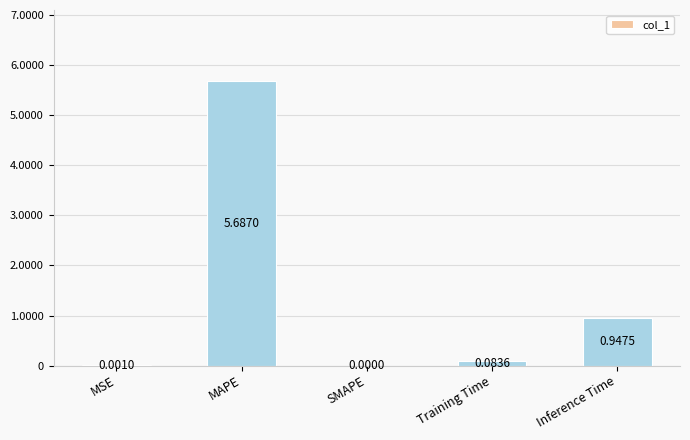

How many data points does each series have?

5